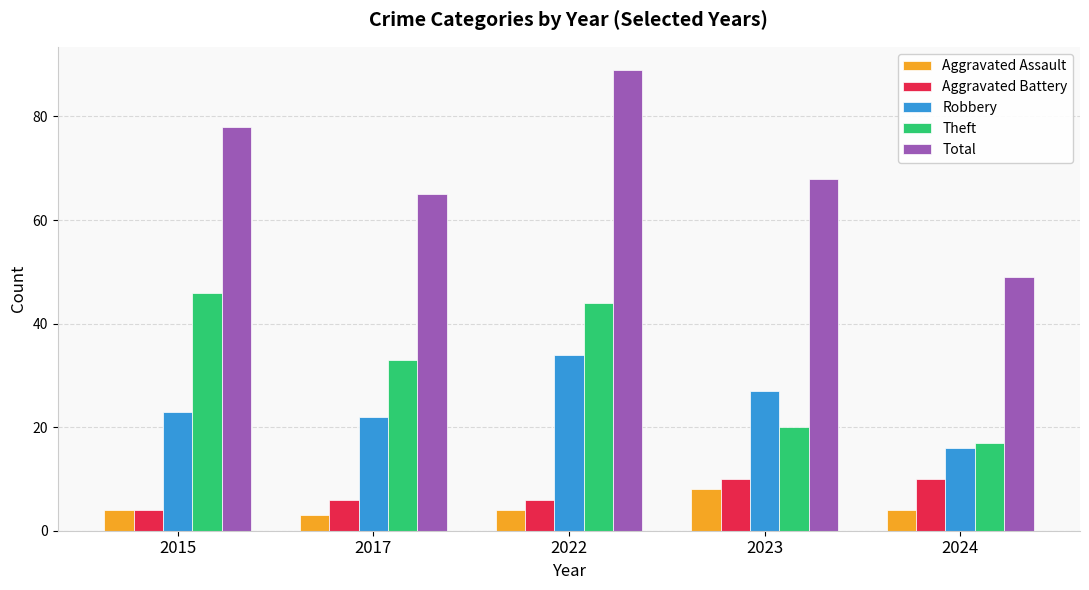

What are all the series names shown in the legend?

Aggravated Assault, Aggravated Battery, Robbery, Theft, Total